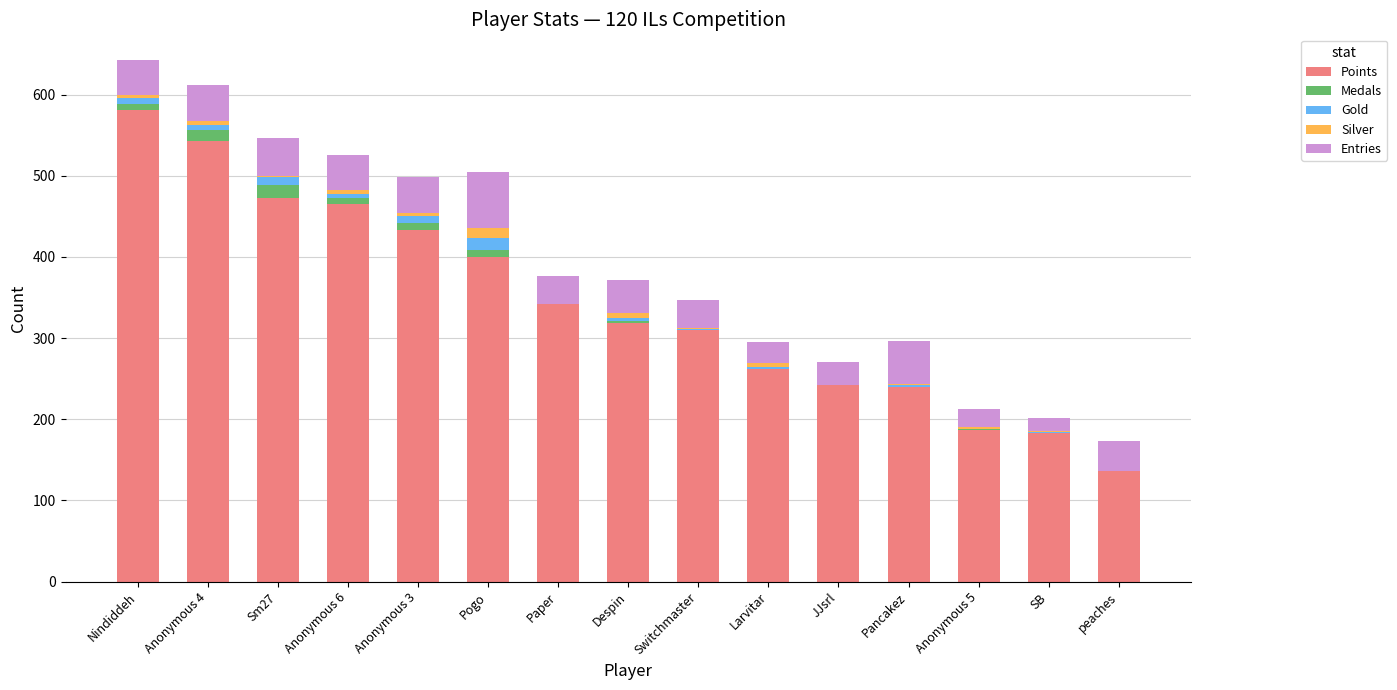

At which label does Points reach its peak?

Nindiddeh